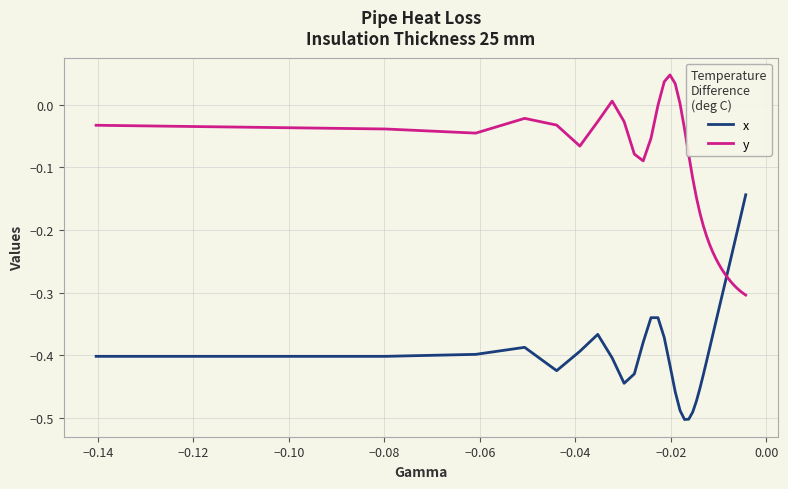

Which series has the largest total across all categories?

y